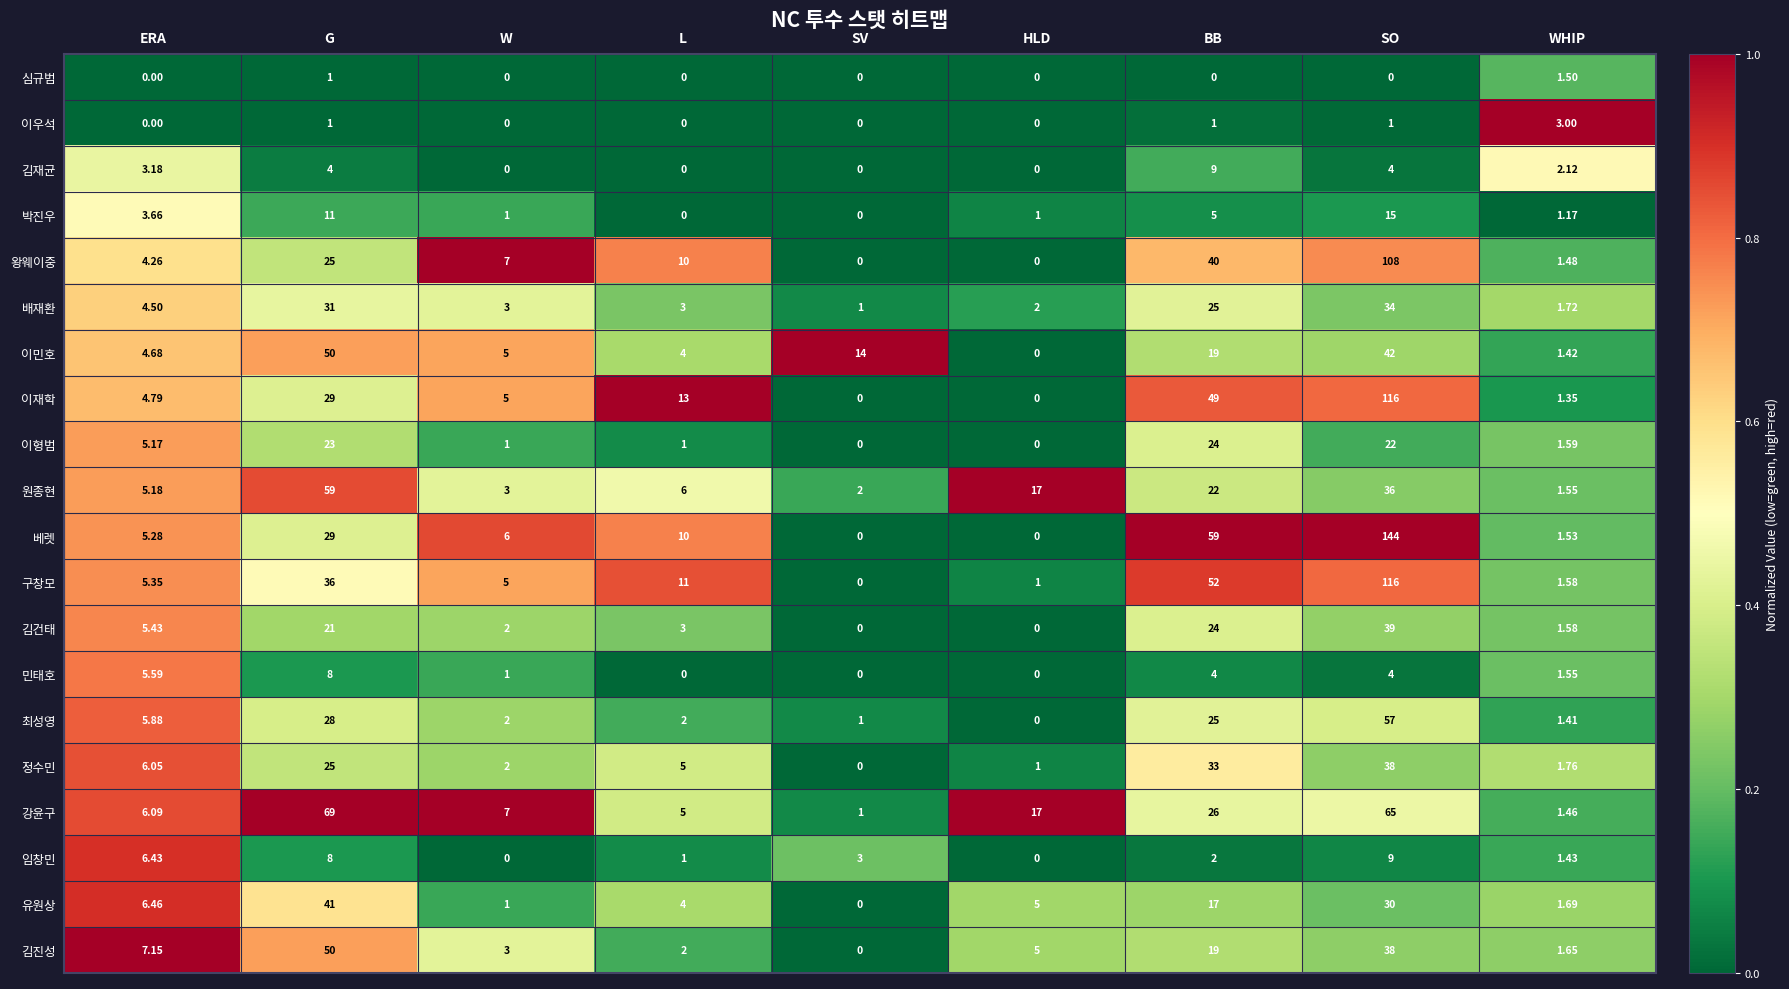

At which label does 김건태 first exceed 3?

ERA